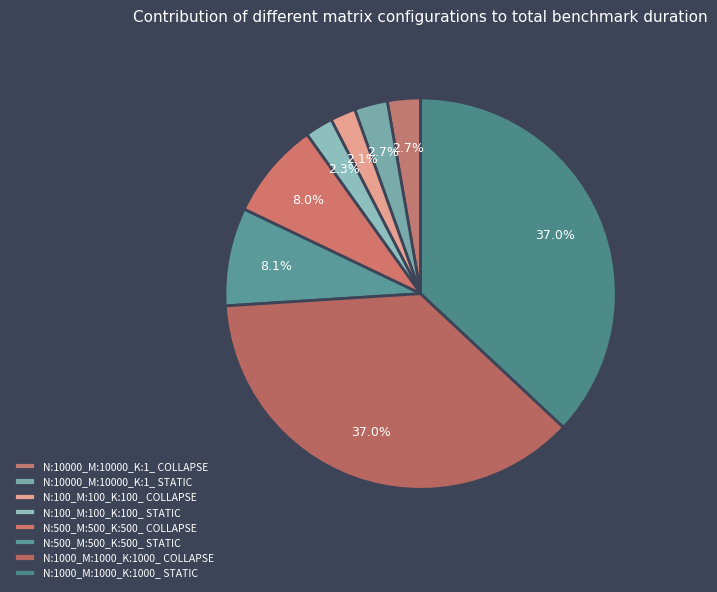

Rank the categories by value from lowest to highest.

N:100_M:100_K:100_ COLLAPSE, N:100_M:100_K:100_ STATIC, N:10000_M:10000_K:1_ STATIC, N:10000_M:10000_K:1_ COLLAPSE, N:500_M:500_K:500_ COLLAPSE, N:500_M:500_K:500_ STATIC, N:1000_M:1000_K:1000_ STATIC, N:1000_M:1000_K:1000_ COLLAPSE